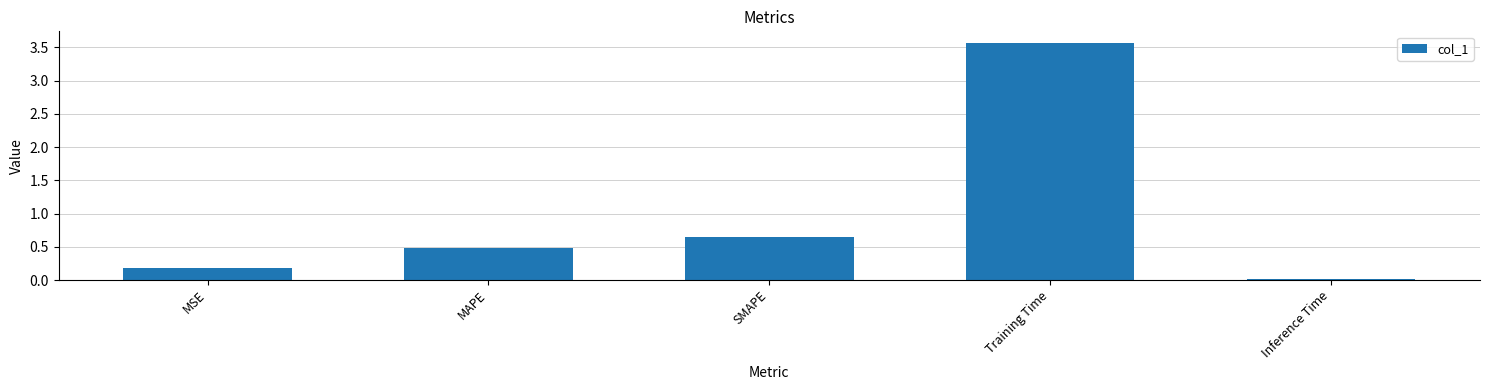

List the labels in order of value, largest first.

Training Time, SMAPE, MAPE, MSE, Inference Time